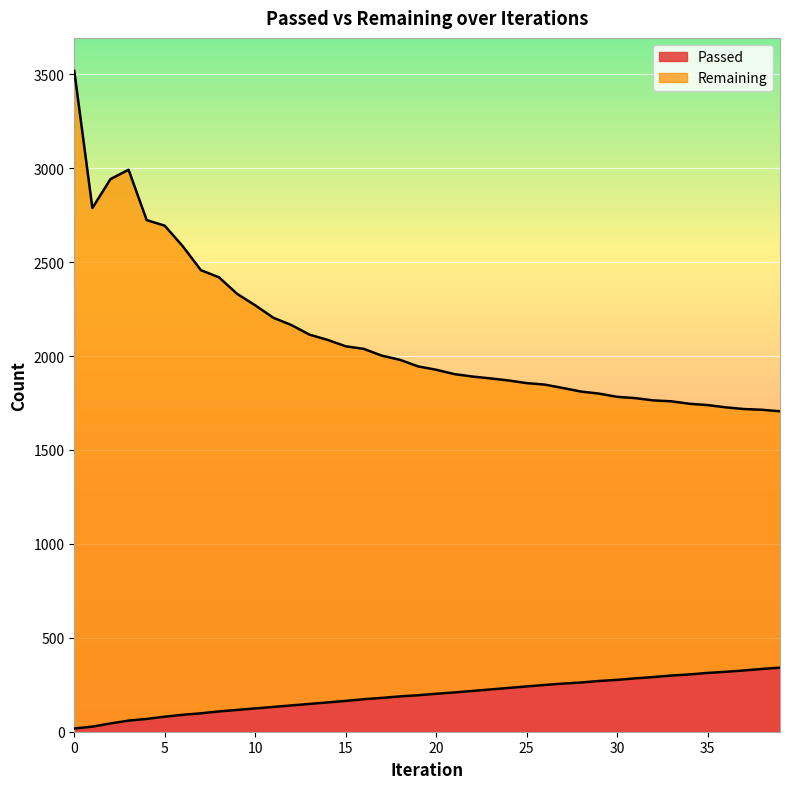

Reading left to right, transcribe all the data shown in this chart.

Passed: 17	27	44	59	68	80	90	98	108	116	124	132	140	148	156	164	173	180	188	194	202	209	217	225	233	241	249	256	262	270	276	284	291	299	305	313	319	326	334	341
Remaining: 3518	2788	2942	2992	2724	2694	2584	2457	2419	2331	2270	2204	2165	2114	2086	2052	2038	2002	1980	1945	1927	1904	1891	1881	1870	1856	1848	1830	1811	1800	1783	1776	1764	1759	1746	1739	1727	1718	1714	1706